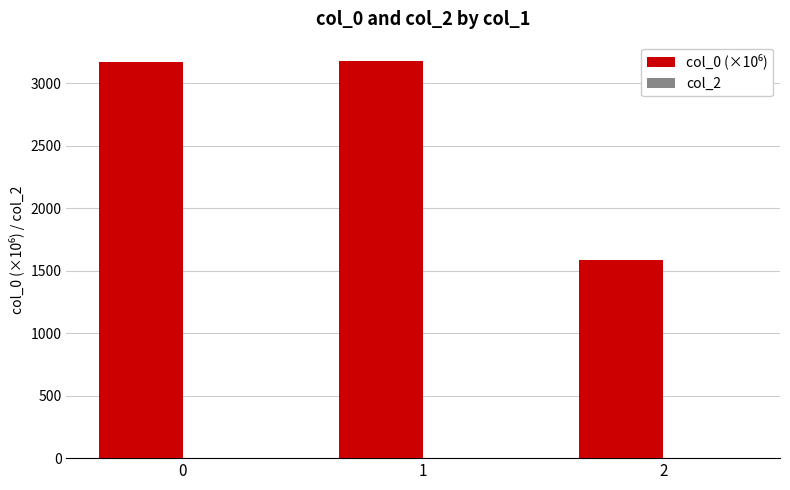

The chart shows a value of 4139.0 at 0. True or false?

False